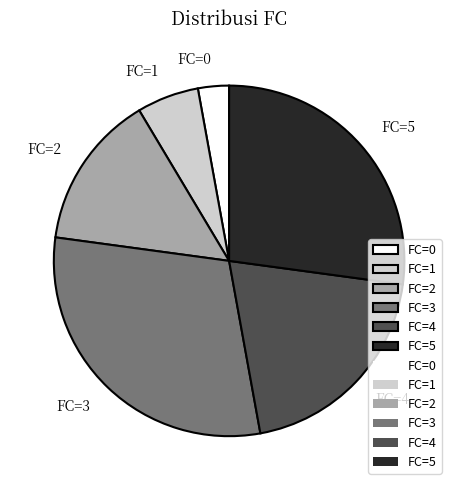

Is it true that FC=2 is 14% of the pie?

True